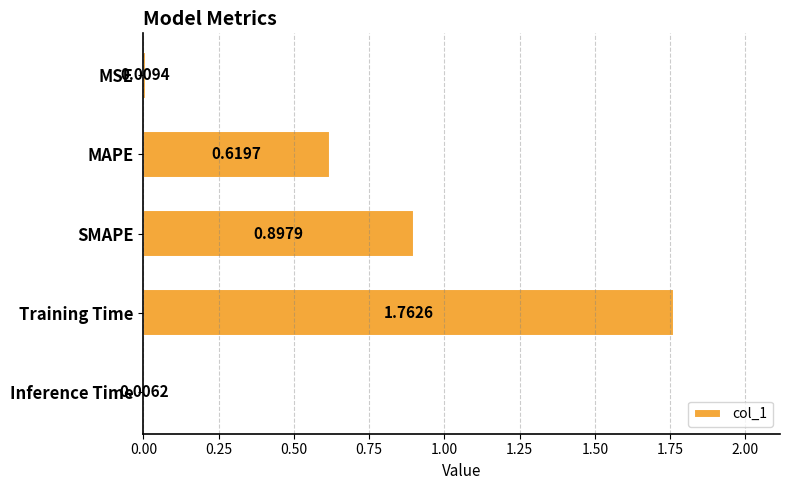

What is the change in value from Training Time to Inference Time?

-1.8